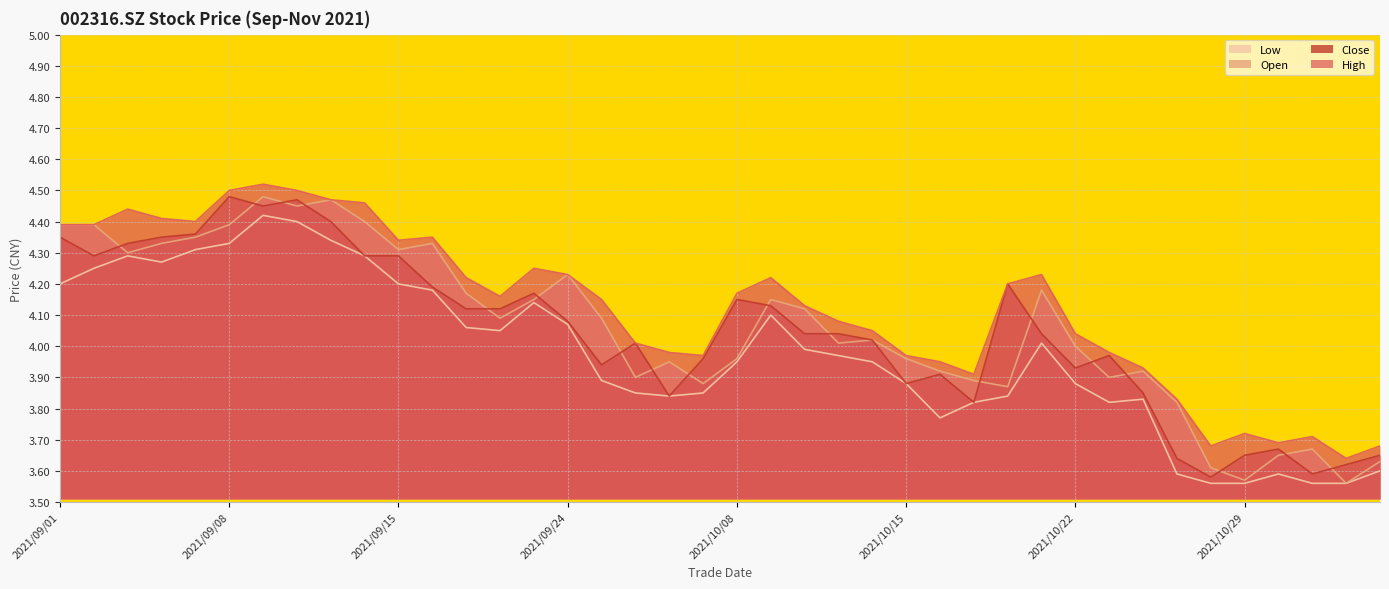

After their last crossing, which series has the higher values: open or close?

close